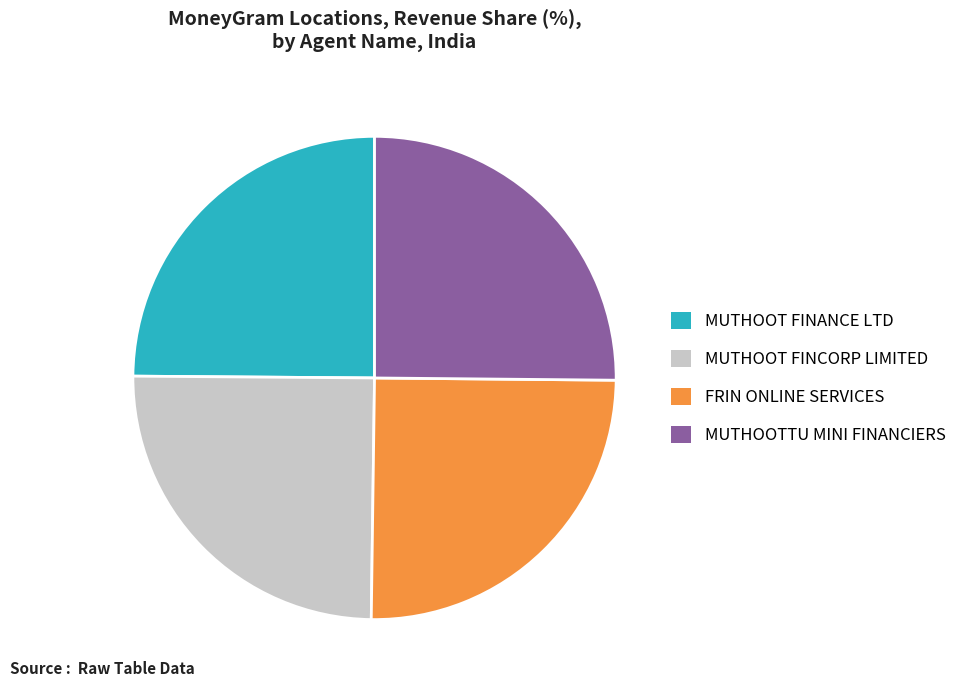

What is the ratio of the value at MUTHOOT FINCORP LIMITED to the value at MUTHOOT FINANCE LTD?

1.0